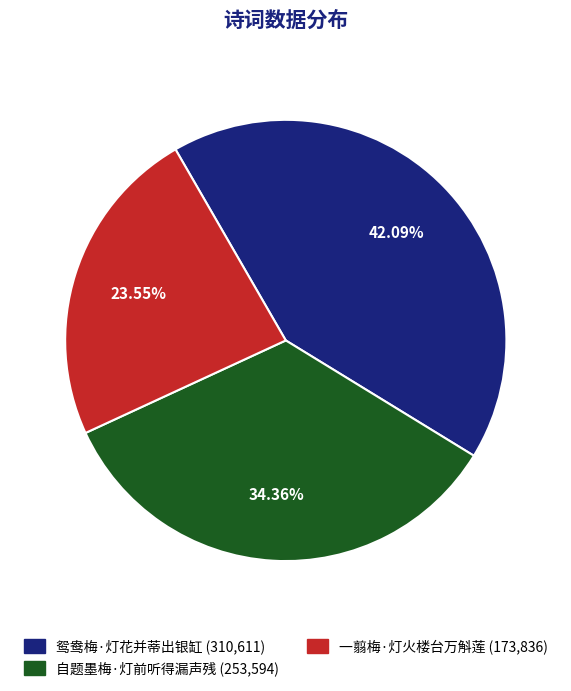

To the nearest percent, what percentage of the pie is 一翦梅·灯火楼台万斛莲?

24%